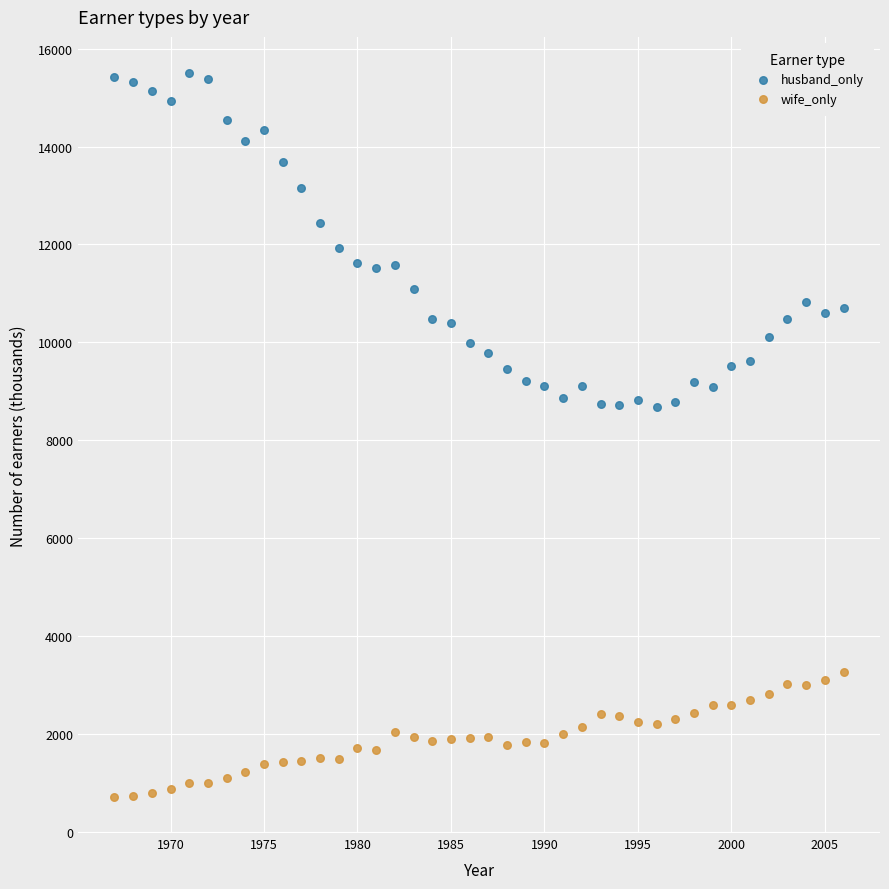

Which series reaches the minimum Y coordinate?

wife_only